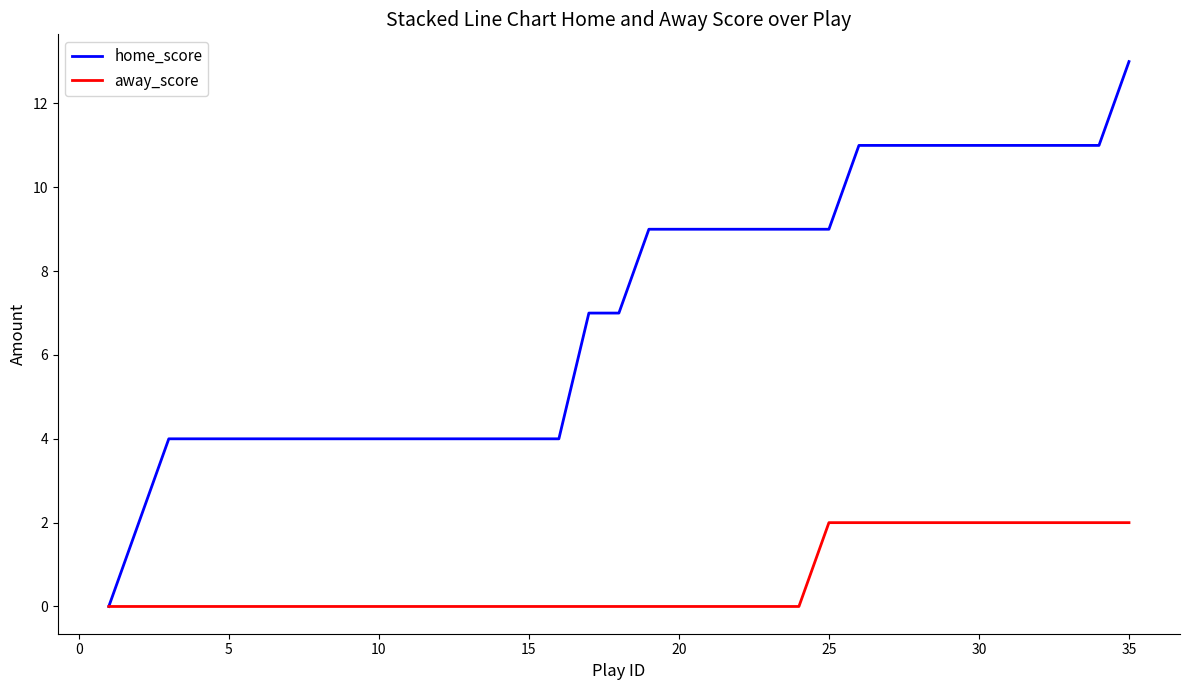

How many home_score values are between 4 and 11?

32